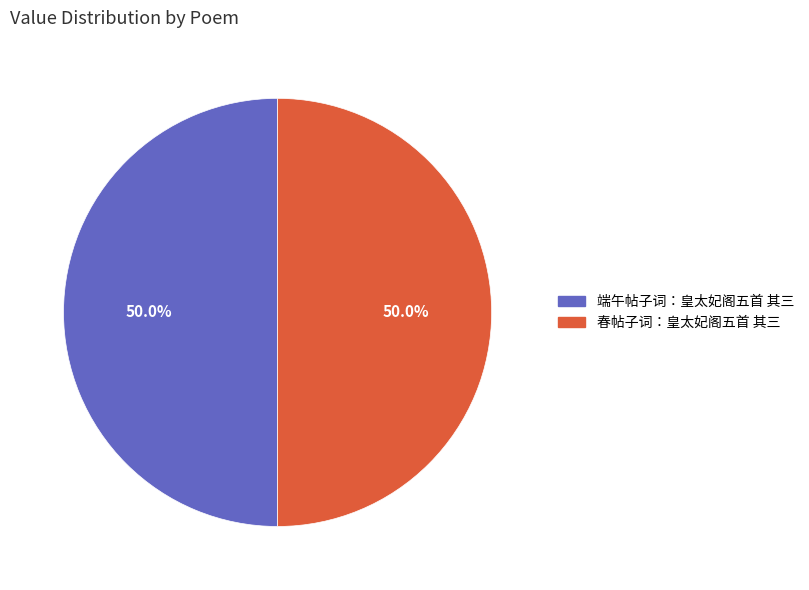

Approximately how many times larger is the value at 端午帖子词：皇太妃阁五首 其三 compared to 春帖子词：皇太妃阁五首 其三?

1.0